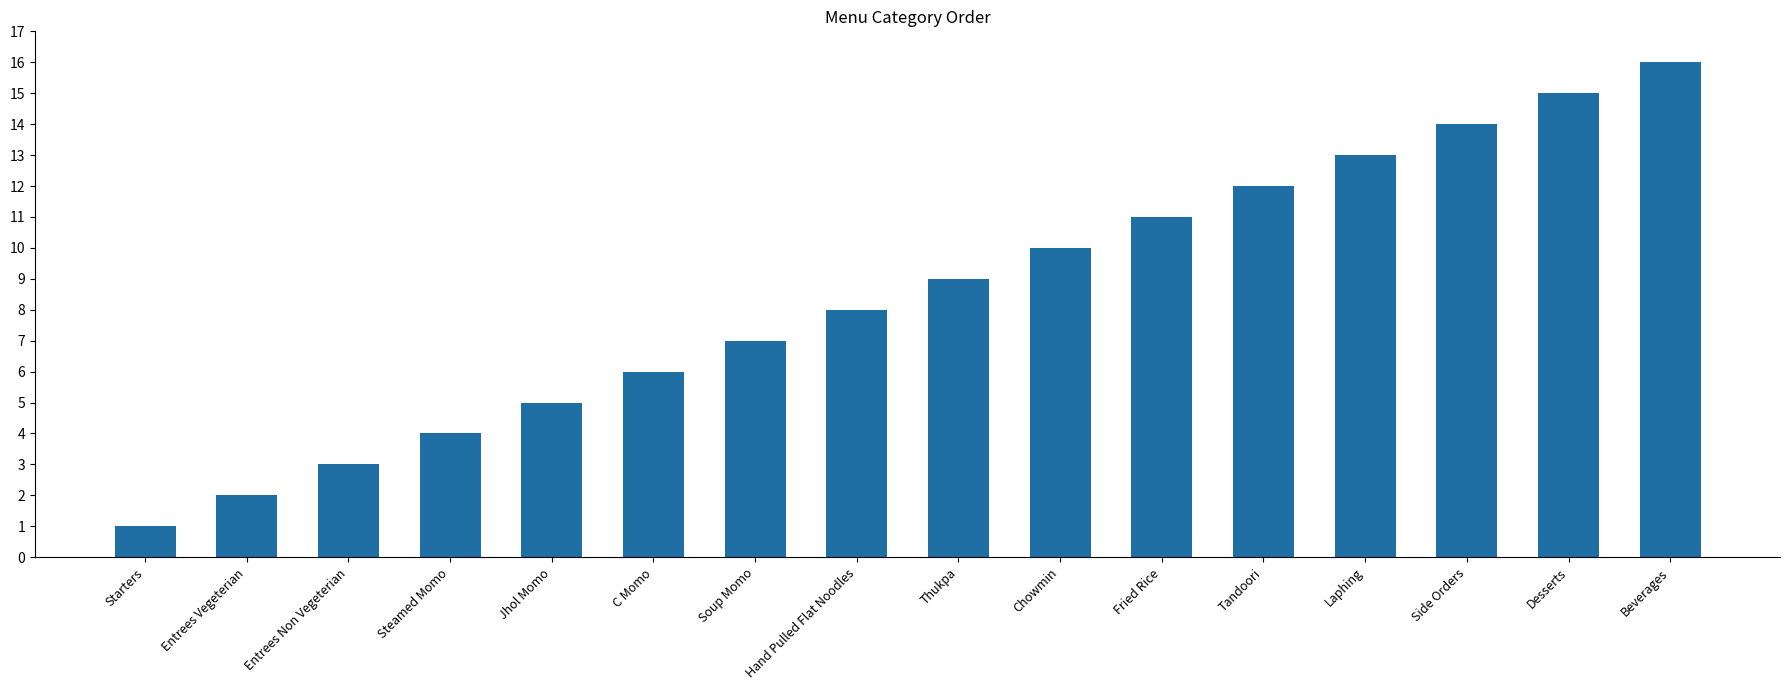

Are the bars grouped side by side (vs. stacked)?

No